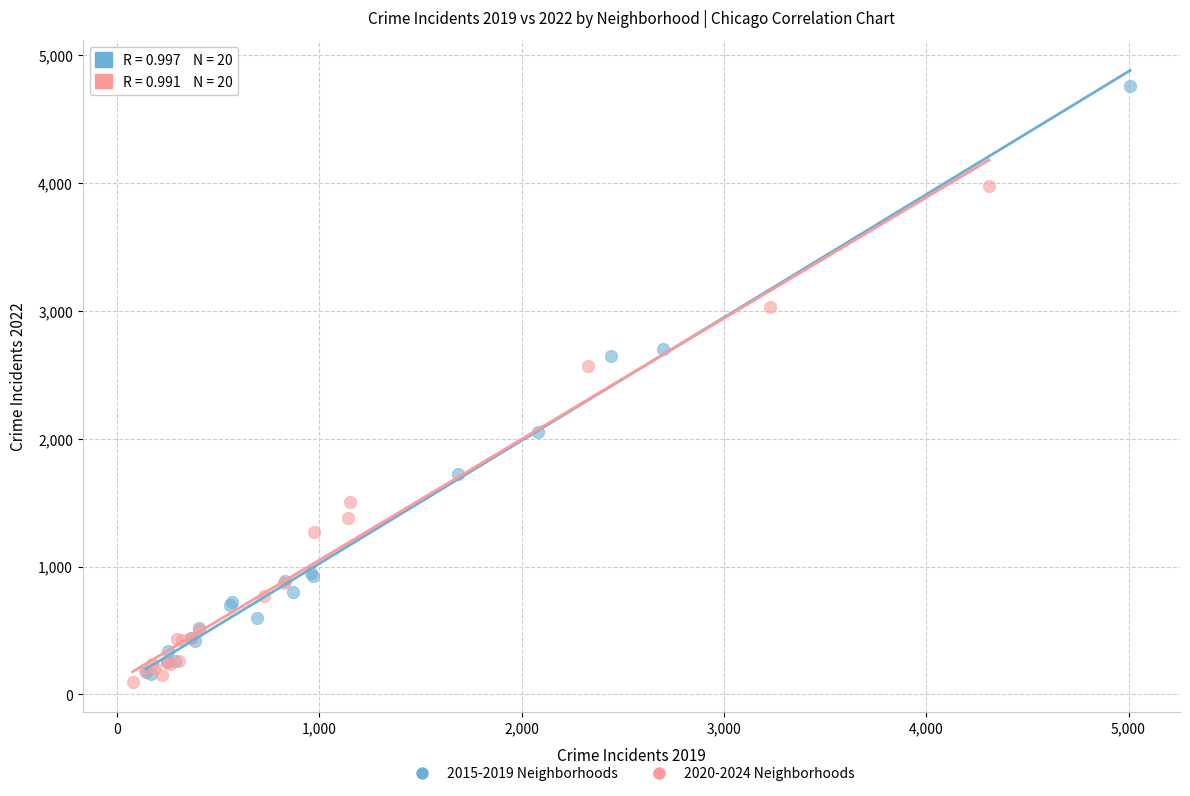

Which series has the largest Y range (max minus min)?

2015-2019 Neighborhoods